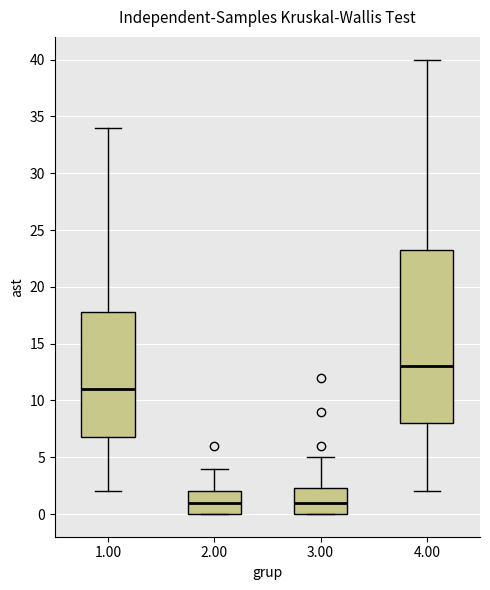

Reading left to right, read every box against the y-axis: the position of its median line, the range the box covers, and the ends of its whiskers. The values are not printed on the chart, so give them approximately, as read against the axis.

1.00: median 11.0, box 7.0 to 18.0, whiskers 2.0 to 34.0
2.00: median 1.0, box 0.0 to 2.0, whiskers 0.0 to 4.0
3.00: median 1.0, box 0.0 to 2.5, whiskers 0.0 to 5.0
4.00: median 13.0, box 8.0 to 23.5, whiskers 2.0 to 40.0